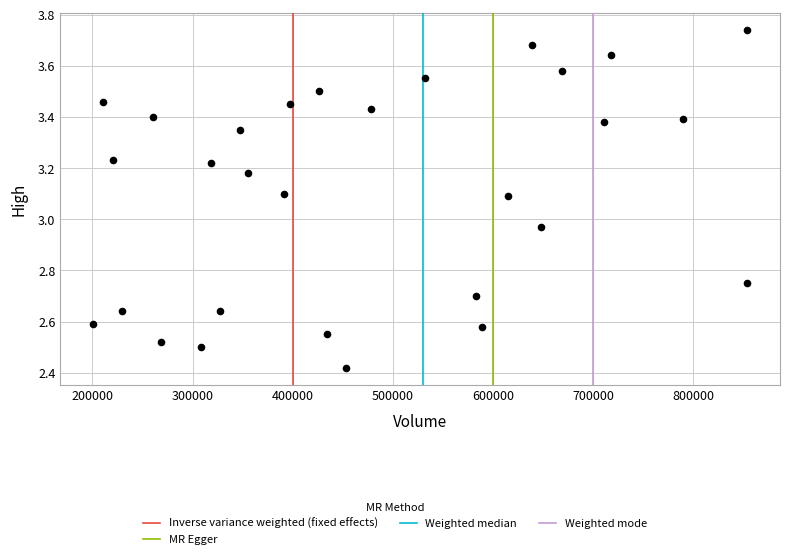

What is the range of X values (max minus min)?

653300.0